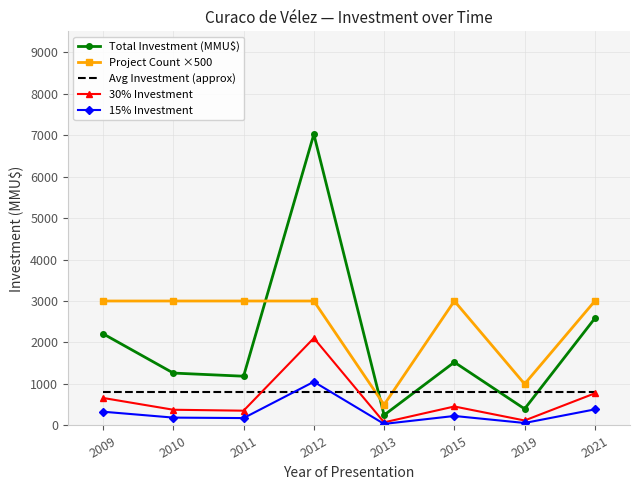

Is the value of Avg Investment (approx) at 2021 greater than the value of Project Count ×500 at 2021?

No